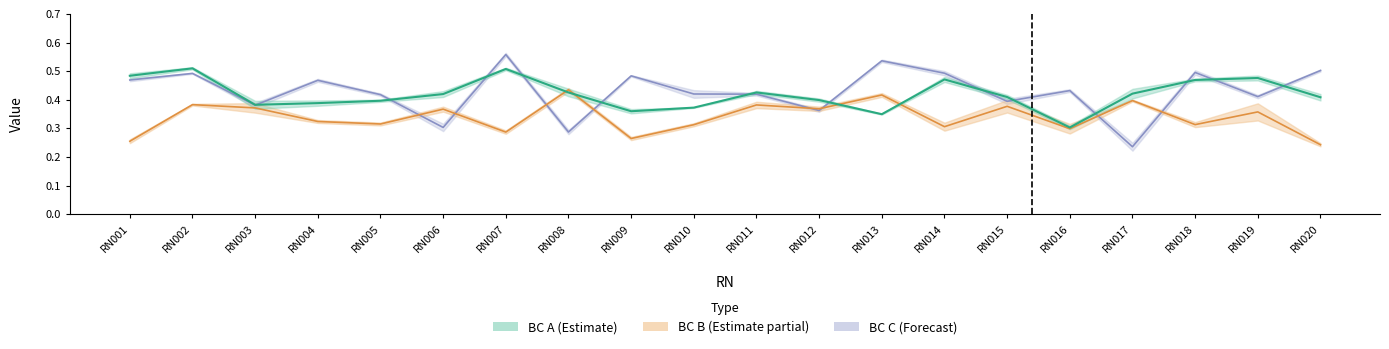

What are all the series names shown in the legend?

BC A, BC B, BC C